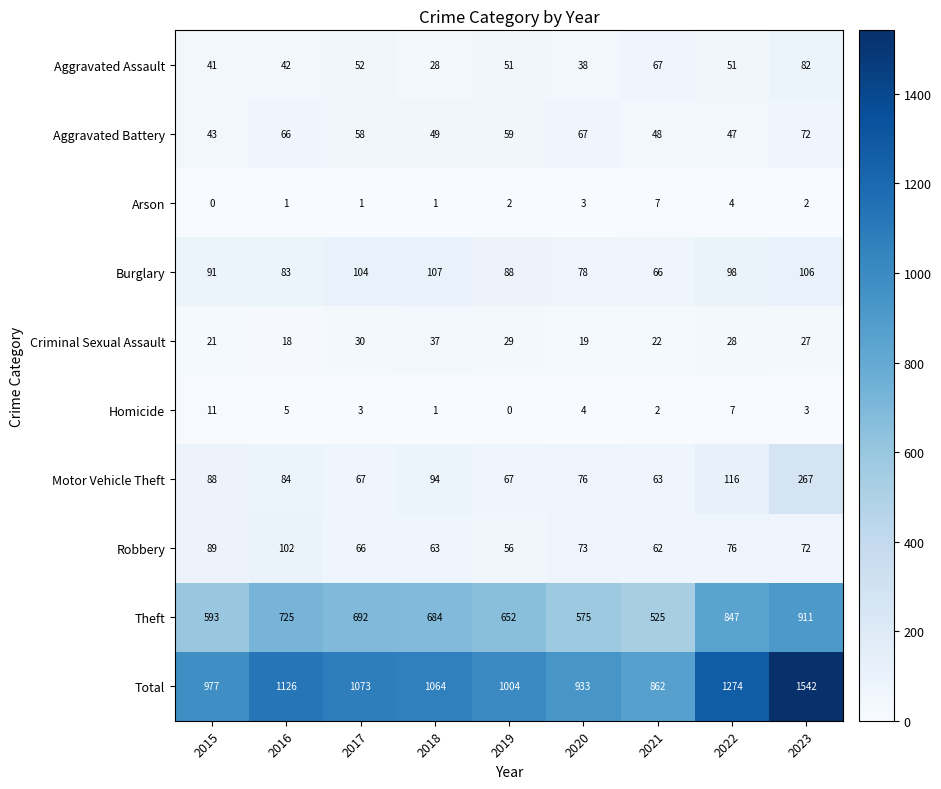

What is the difference between the Aggravated Assault values at 2023 and 2020?

44